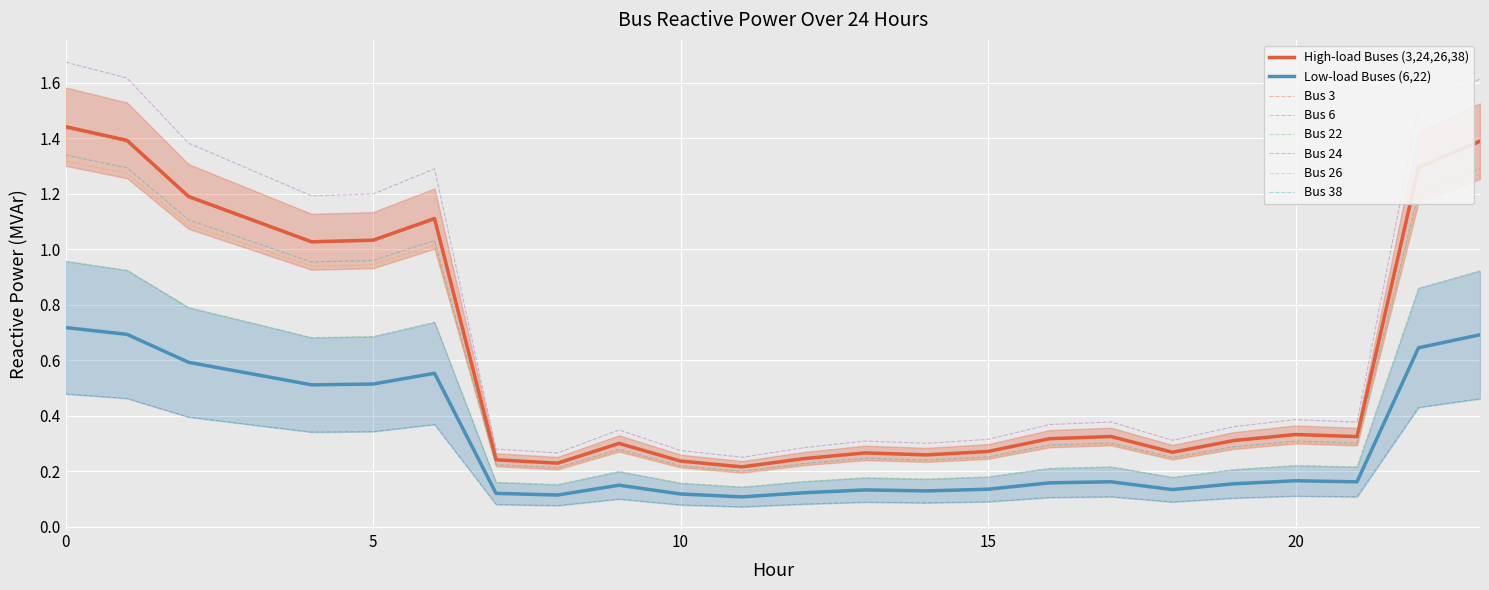

List the labels in order of Bus 38 value, largest first.

0, 1, 23, 22, 2, 6, 3, 5, 4, 20, 17, 21, 16, 19, 9, 15, 18, 13, 14, 12, 7, 10, 8, 11